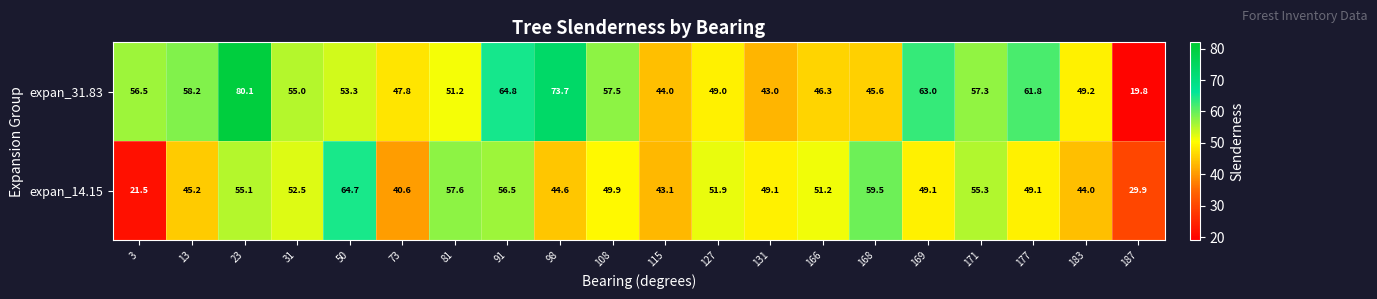

List the series in order of their peak value, lowest first.

expan_14.15, expan_31.83